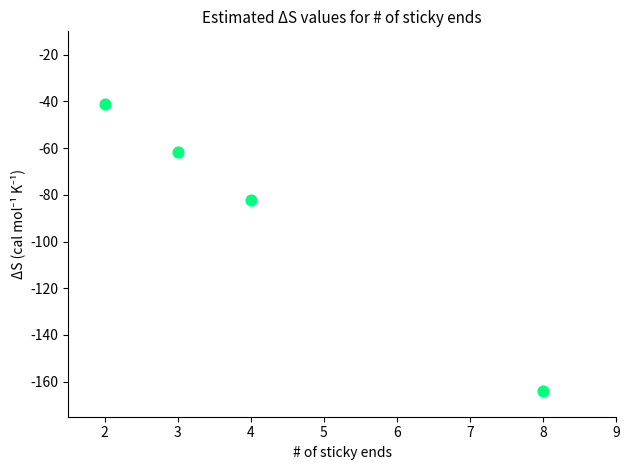

What Y value in the scatter plot is closest to -102?

-82.0